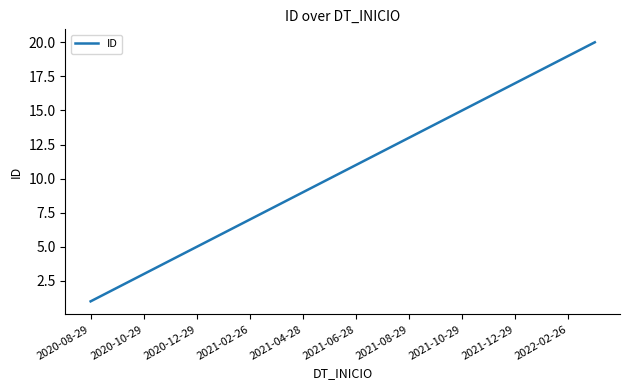

What is the difference between the maximum and minimum values?

19